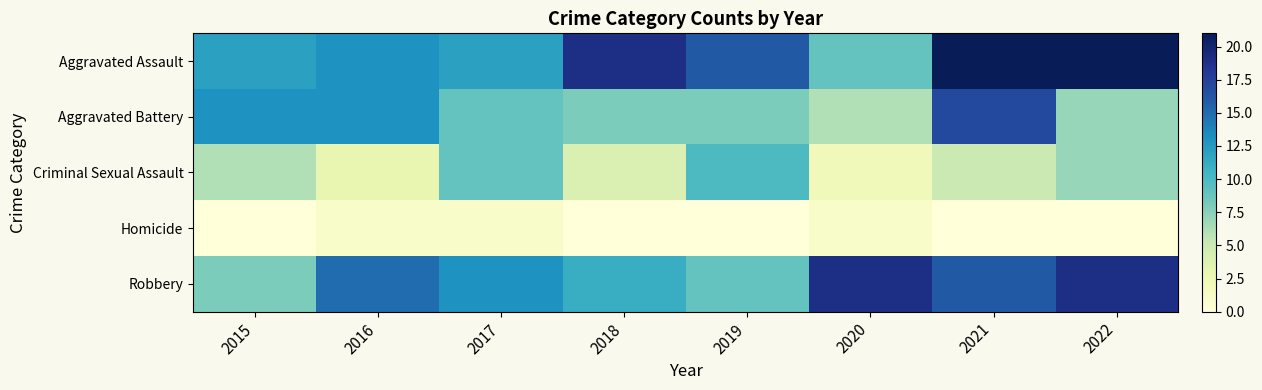

At which category is the sum across all series the highest?

2021